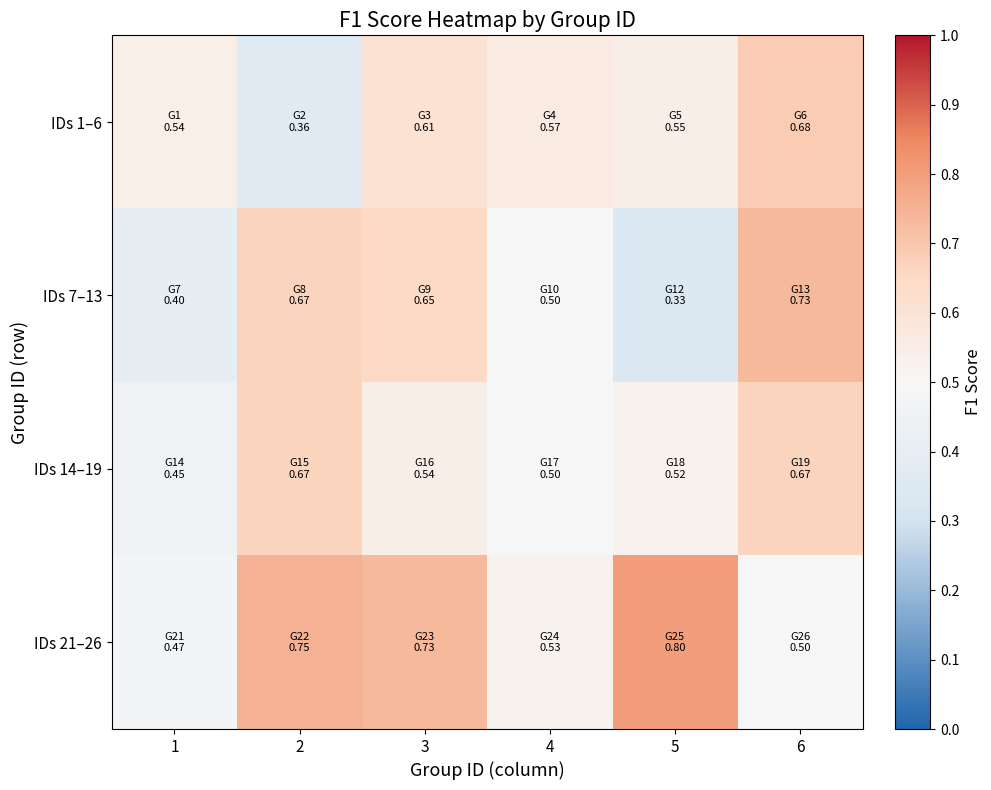

At how many categories does at least one series exceed 0?

6